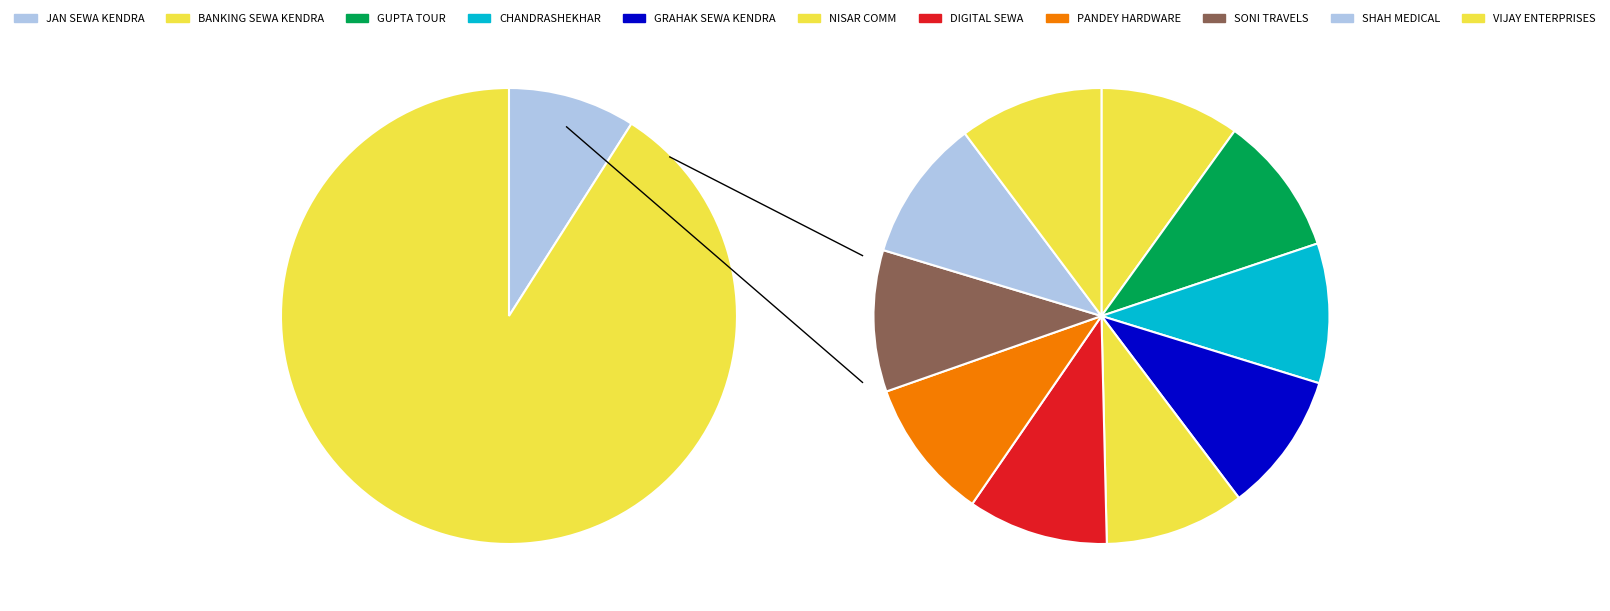

How much of the chart is everything except JAN SEWA KENDRA - KADAPA - BALRAMPUR?

91.0%